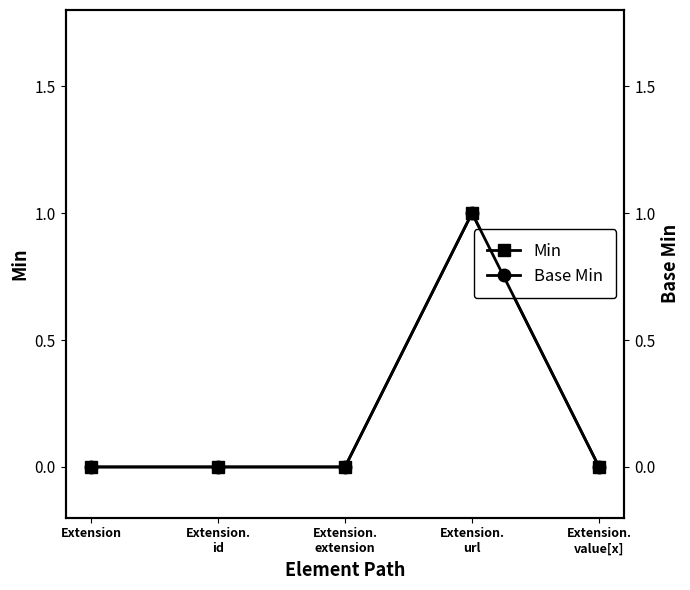

Which category has the highest value across all series?

Extension.
url